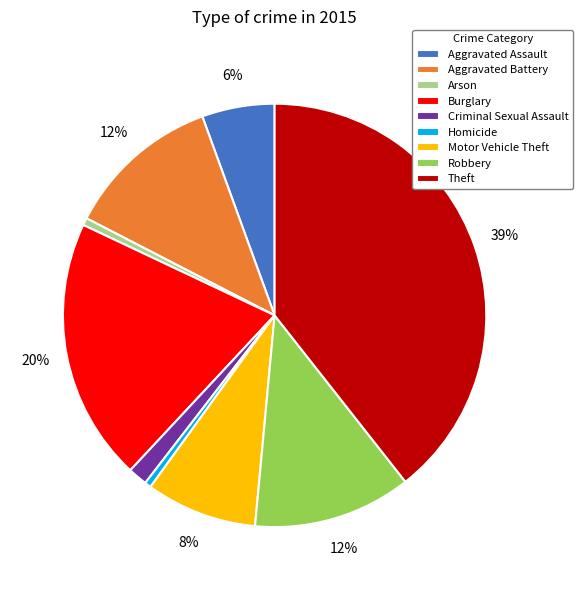

Combined, do Burglary and Theft account for over 50%?

Yes